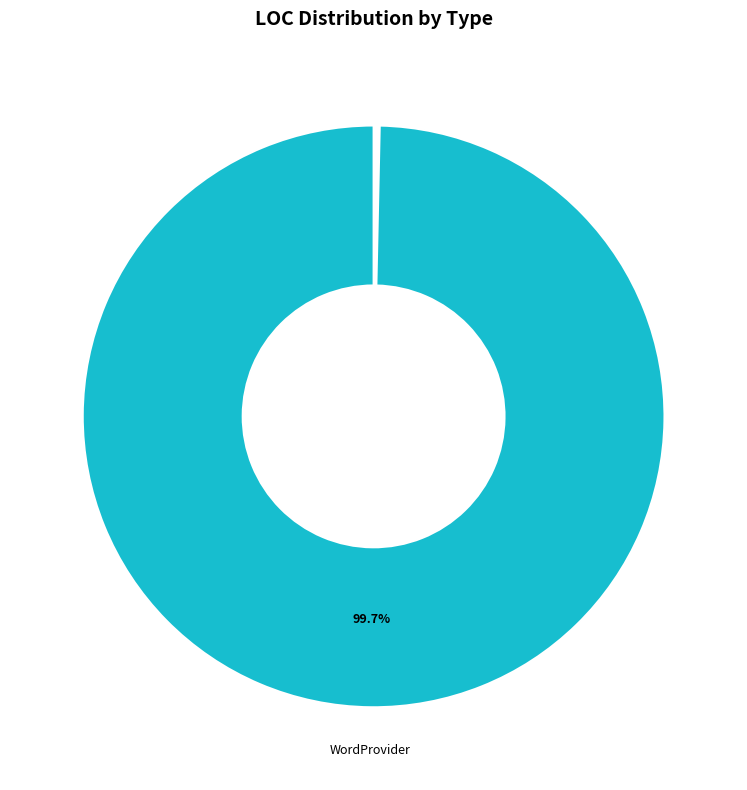

Is there a majority slice in this chart?

Yes